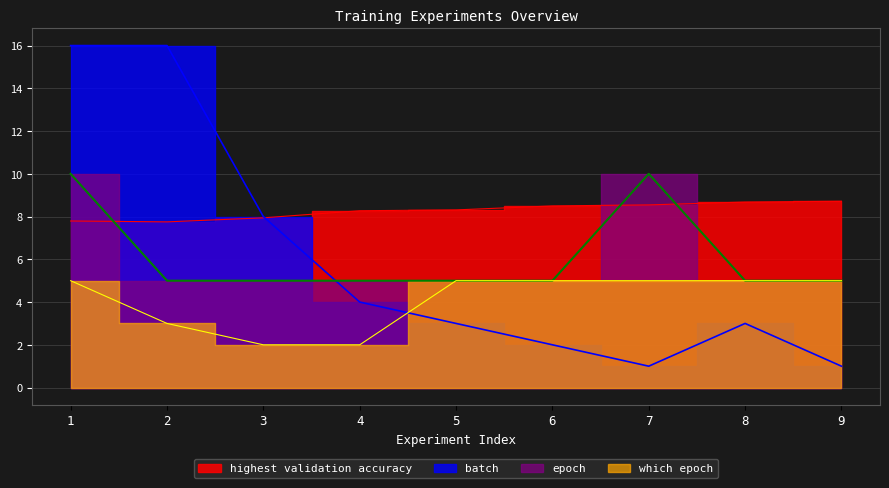

At which label is highest validation accuracy closest to 8?

3